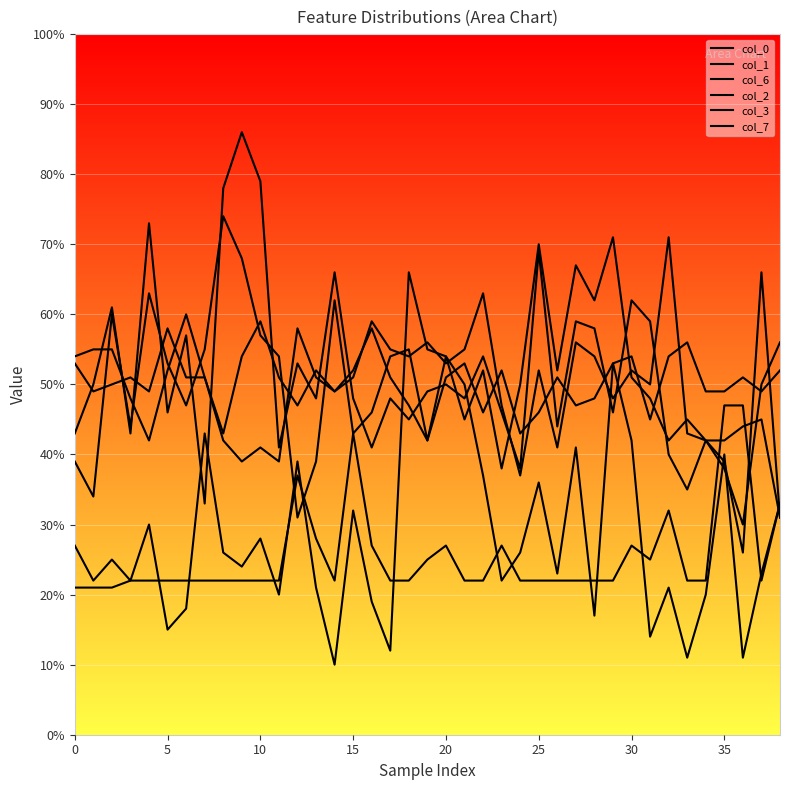

Between 18 and 37, which series saw the biggest shift?

col_3